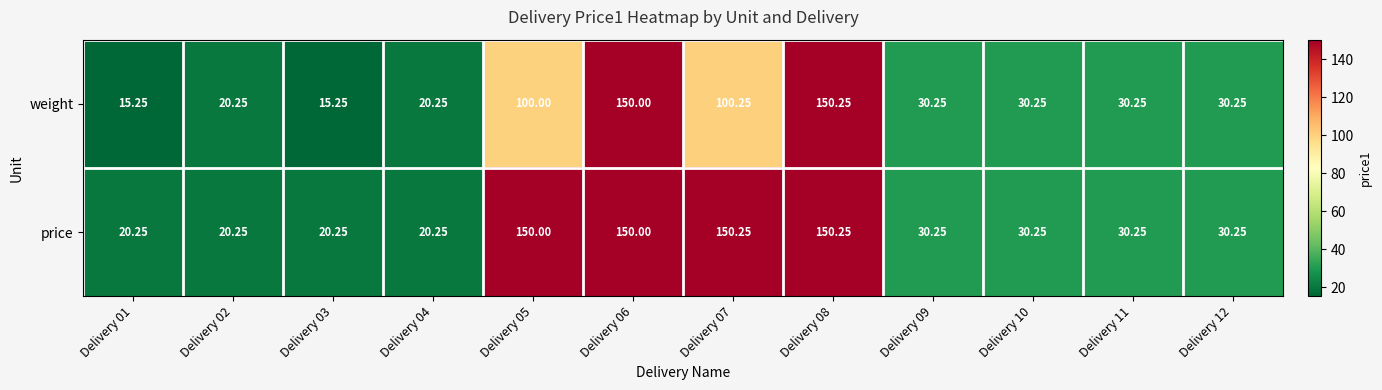

List the series in order of their overall mean, lowest first.

weight, price